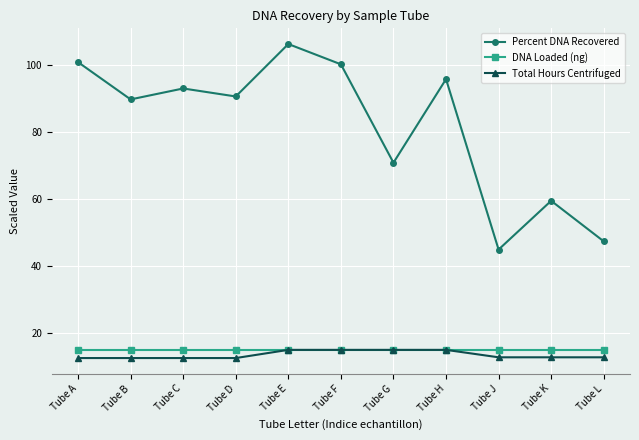

Which series has the largest total across all categories?

Percent DNA Recovered